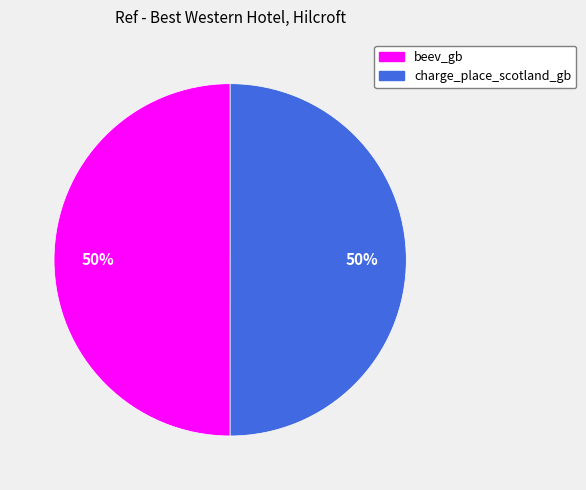

Do charge_place_scotland_gb and beev_gb together represent more than half of the pie?

Yes